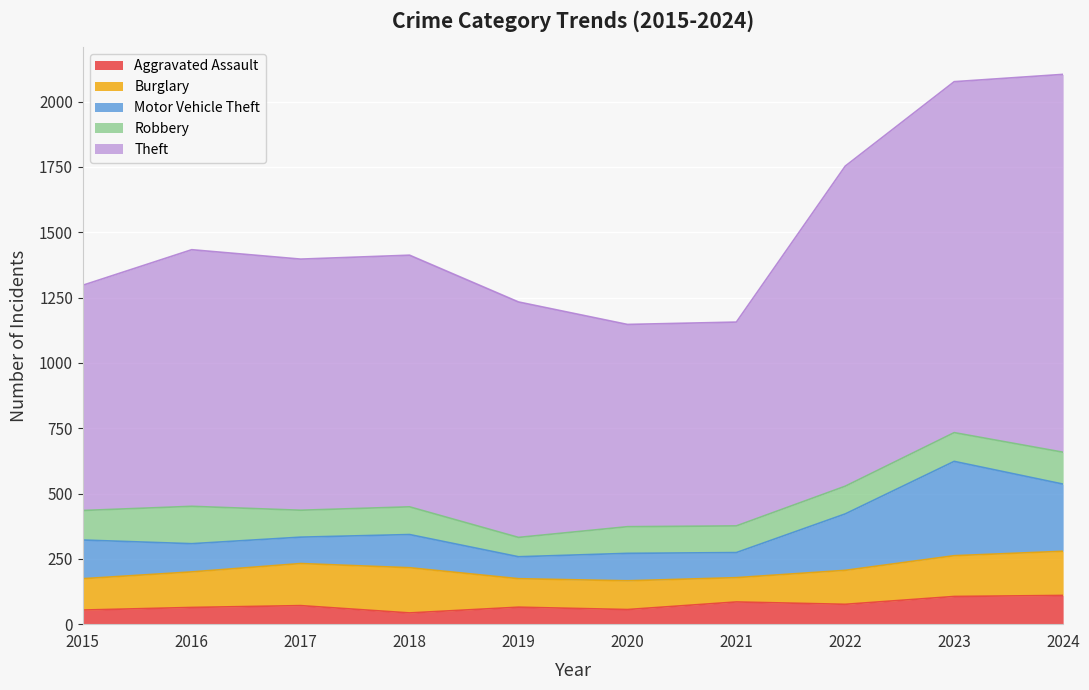

What is the sum of the Theft values at 2022 and 2023?

2568